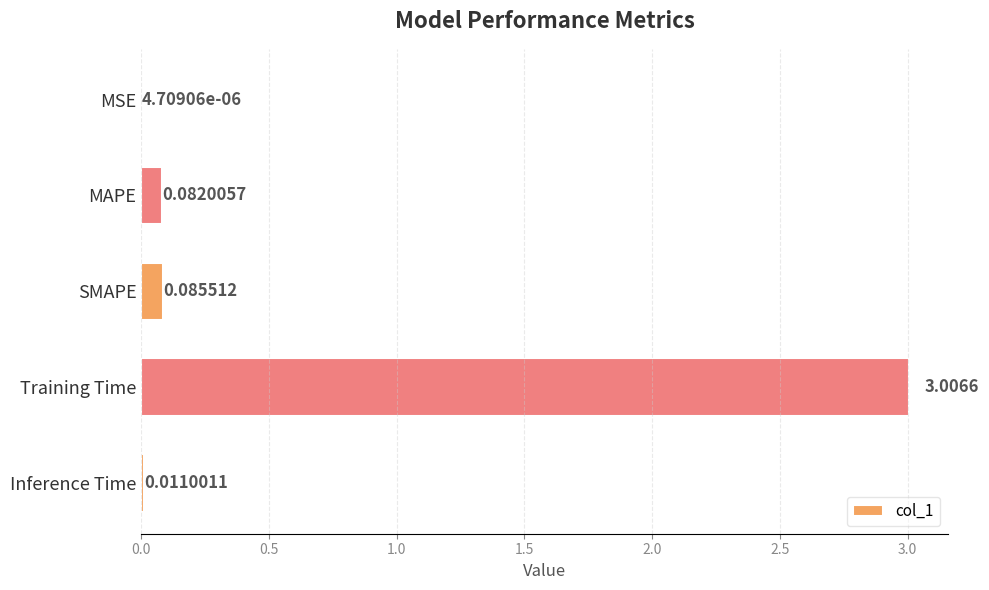

Where is the data nearest to the value 1?

SMAPE